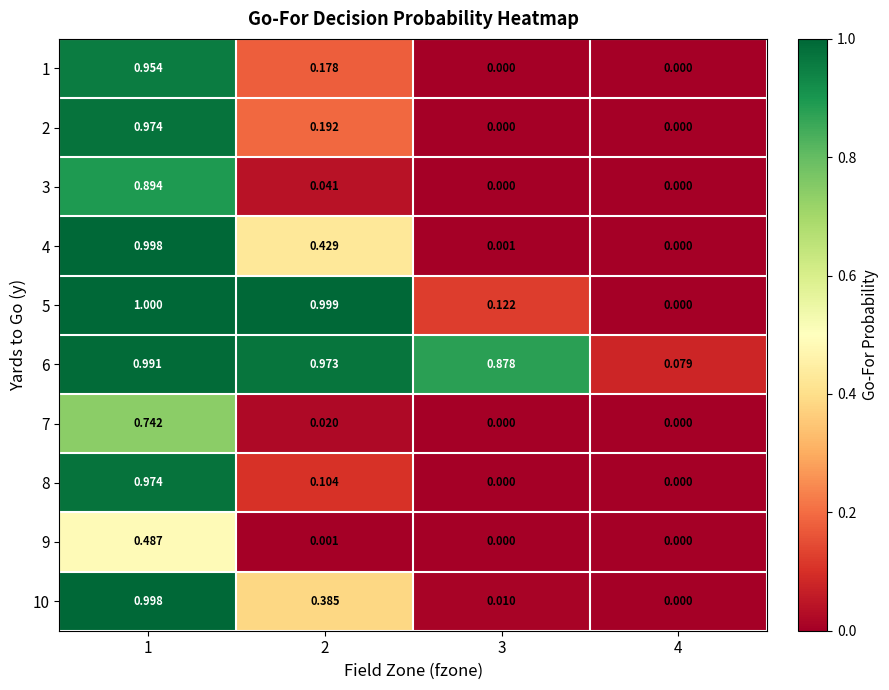

Is the value of 4 at 2 greater than the value of 9 at 3?

Yes